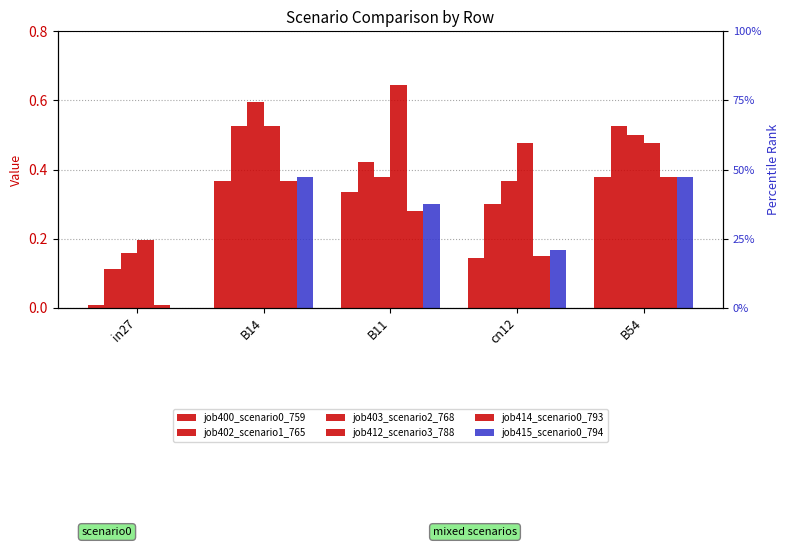

Rank the series by their maximum value, from highest to lowest.

job412_scenario3_788, job403_scenario2_768, job402_scenario1_765, job400_scenario0_759, job414_scenario0_793, job415_scenario0_794